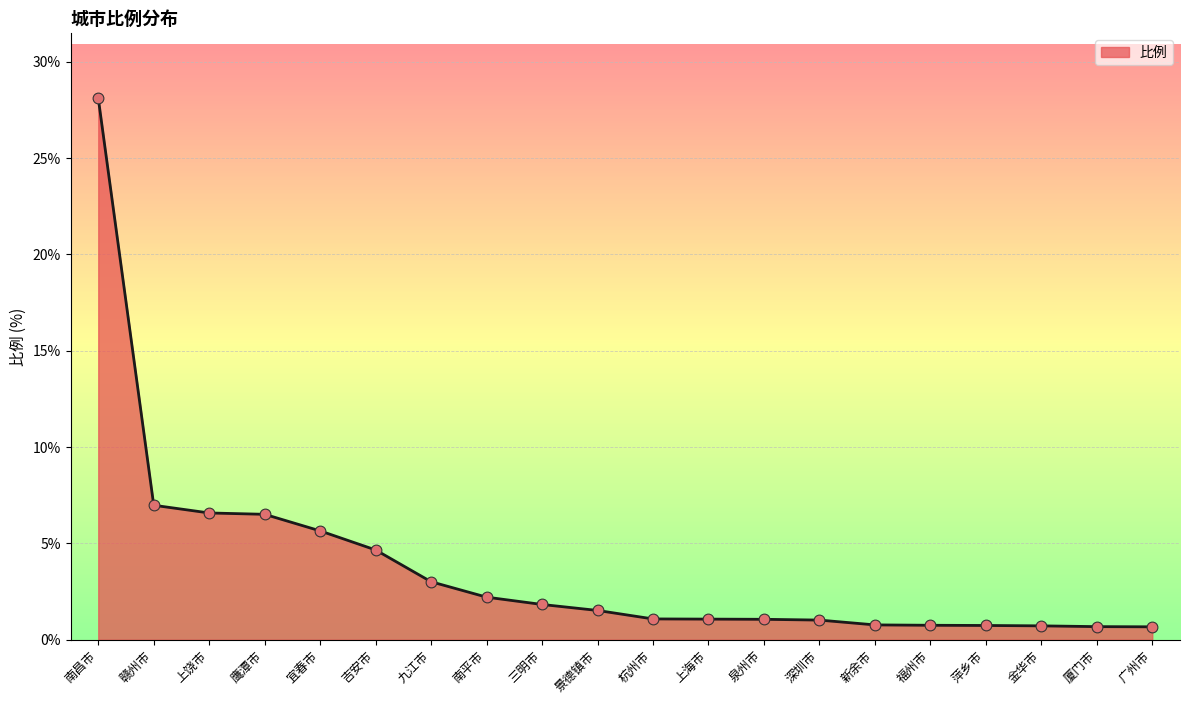

What is the change in value from 鹰潭市 to 杭州市?

-5.4